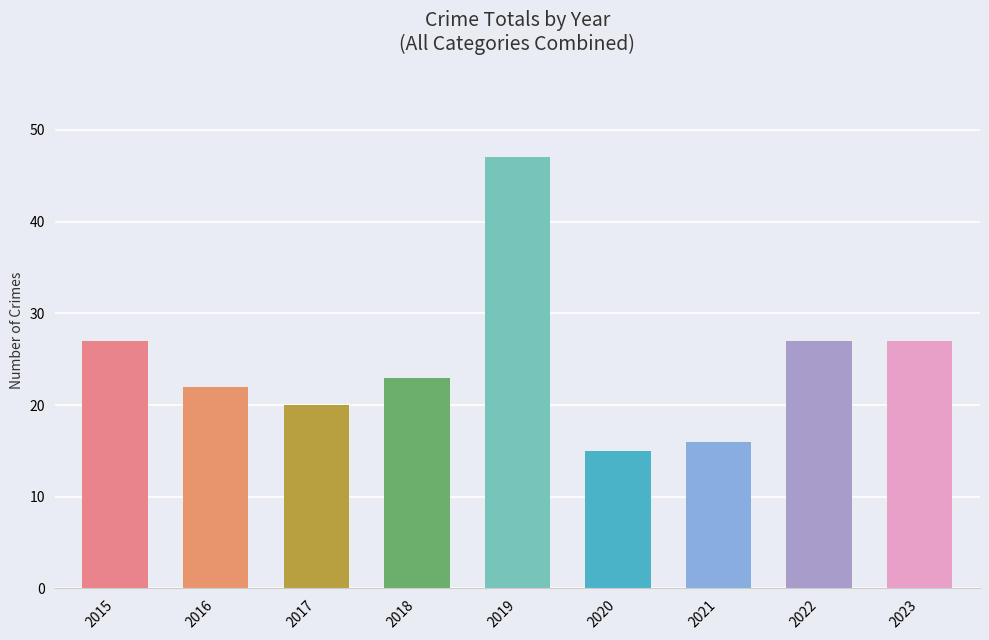

What is the value of the 8th bar from the left?

27